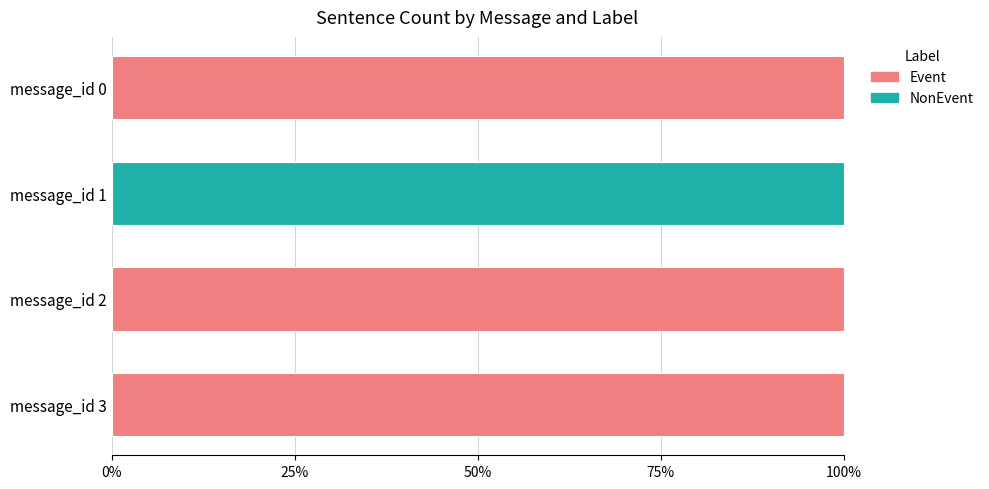

The value of Event at message_id 2 is 100. True or false?

True